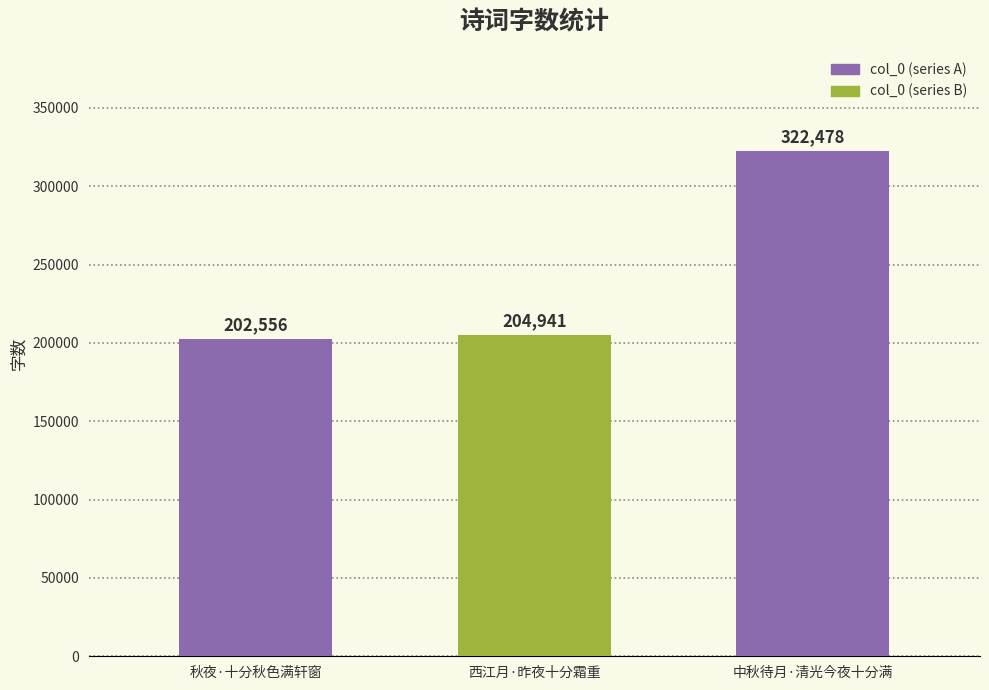

The value at 西江月·昨夜十分霜重 is 204941. True or false?

True